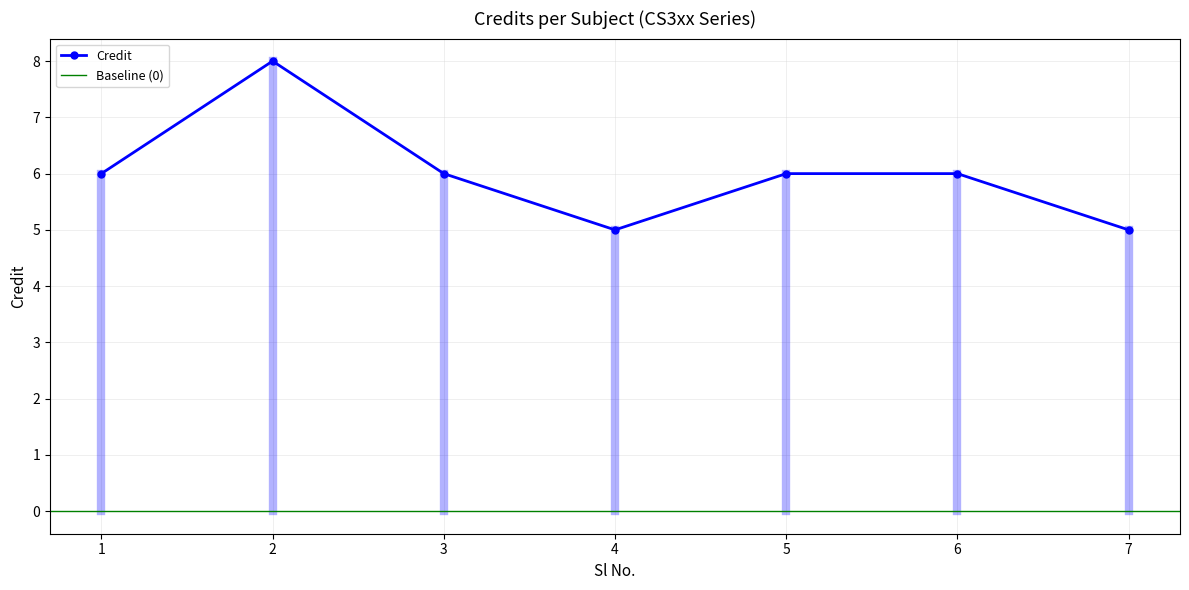

Reading left to right, list all the values displayed in this chart.

1=6	2=8	3=6	4=5	5=6	6=6	7=5